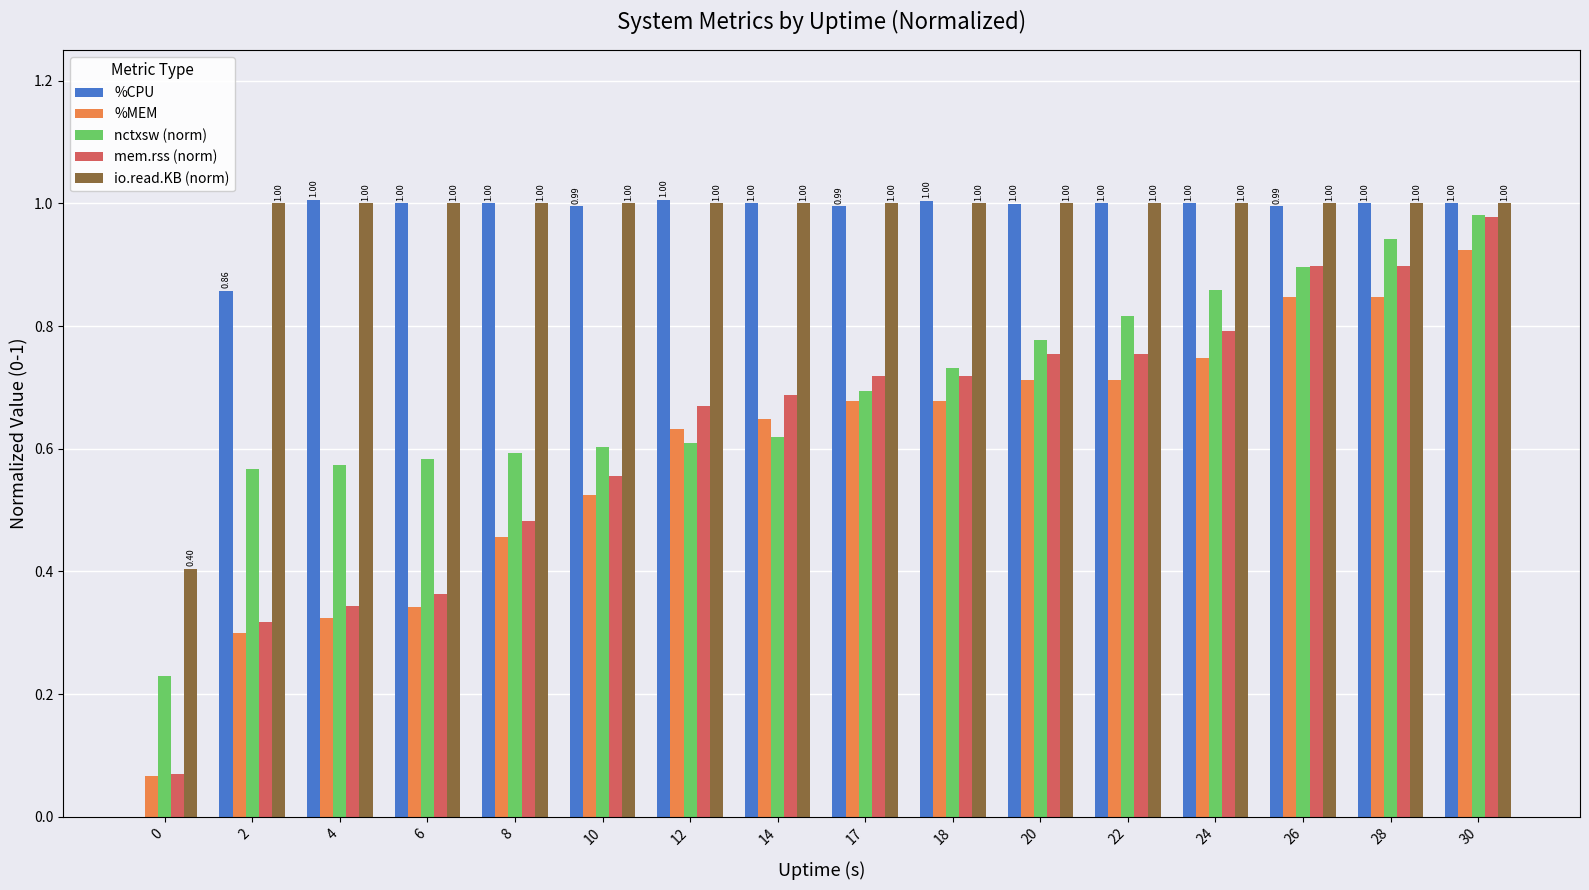

How many groups of bars are there?

16